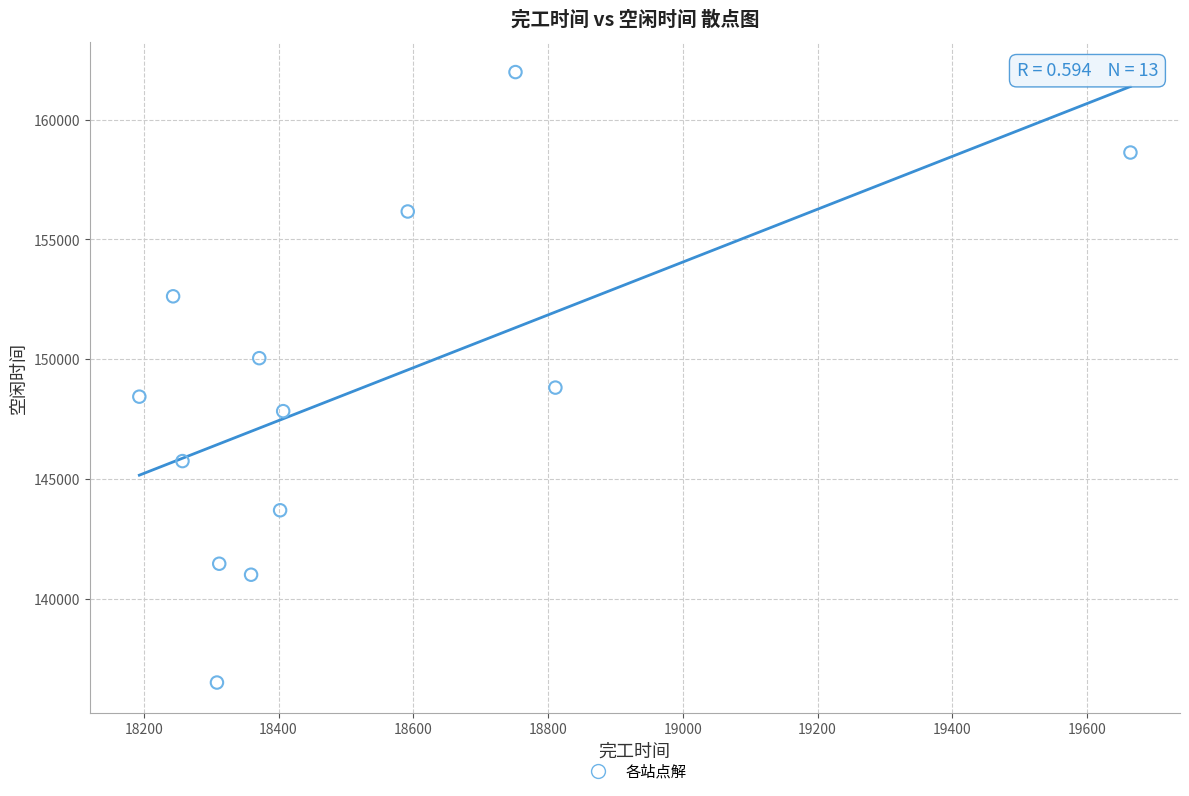

What is the range of X values (max minus min)?

1471.1